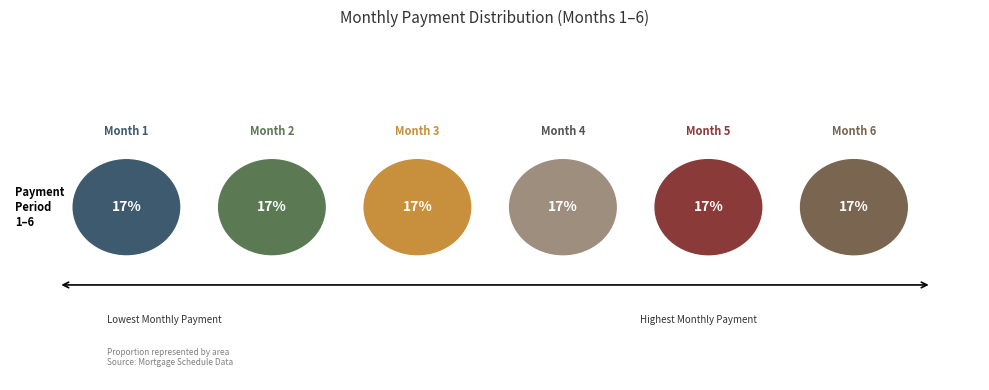

How many segments does this pie chart have?

6